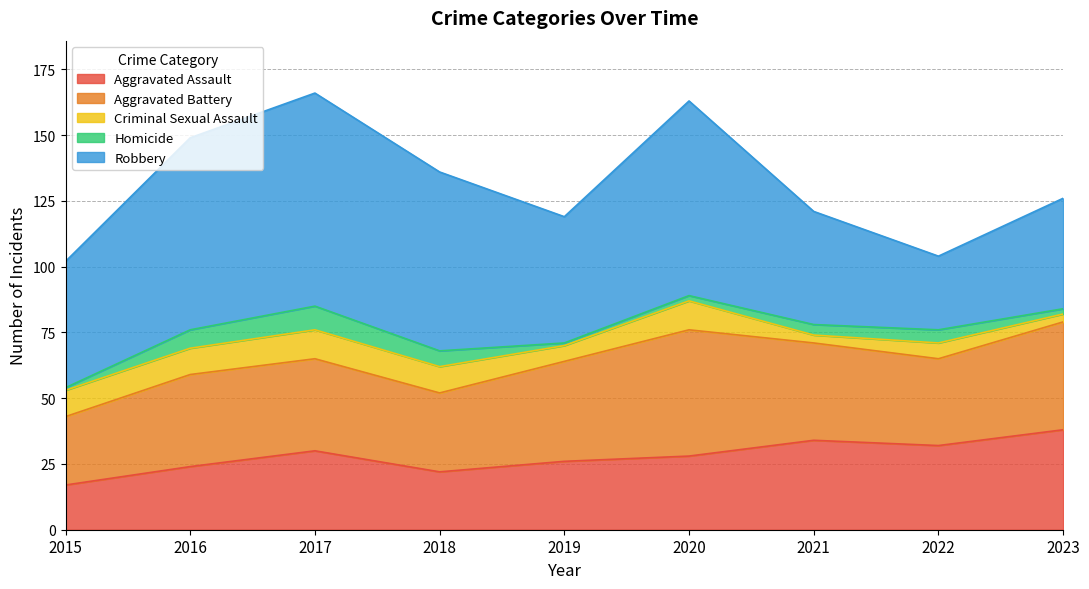

True or false: Criminal Sexual Assault and Aggravated Assault intersect in this chart.

False